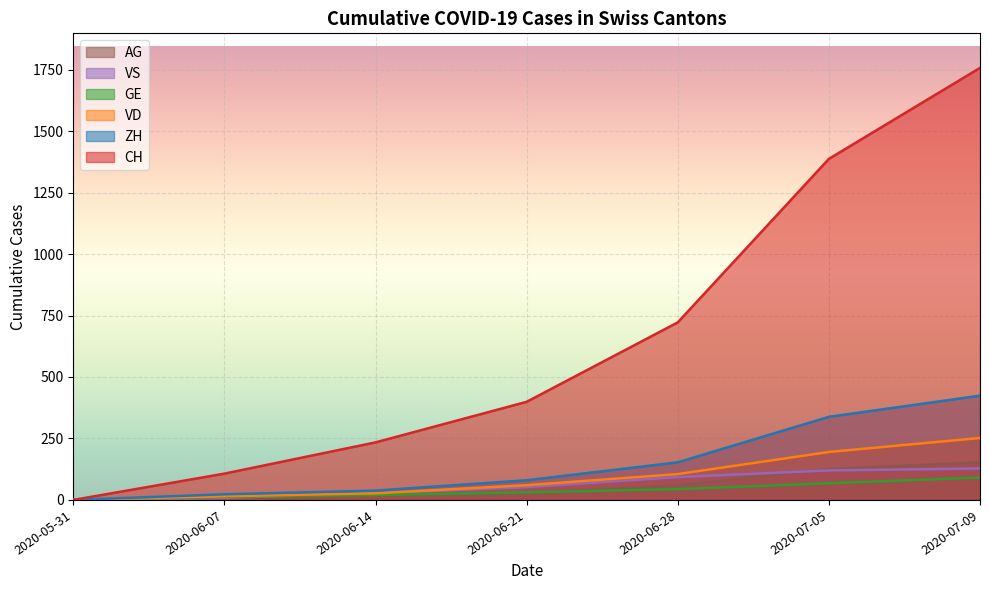

What is the difference between the maximum and minimum values in the CH series?

1757